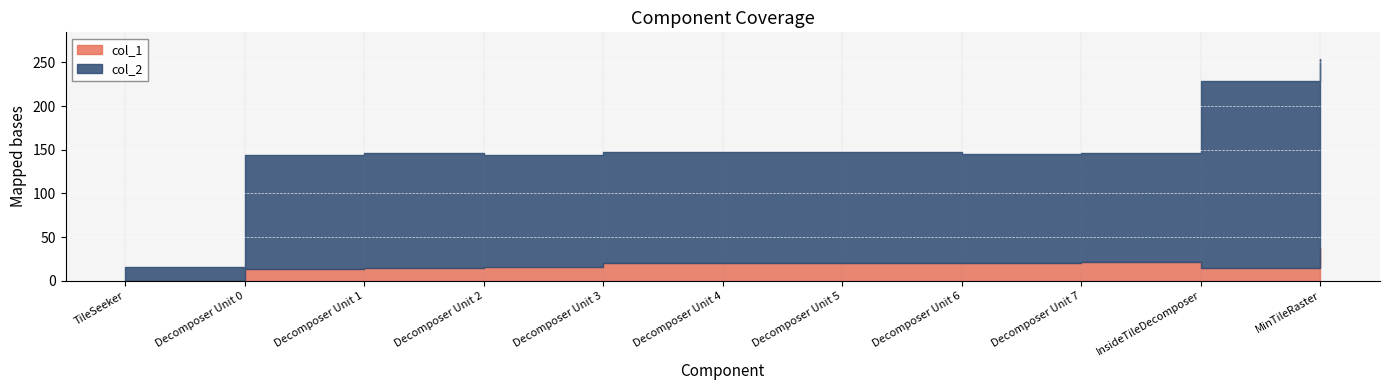

Which series has the largest range (max minus min)?

col_2